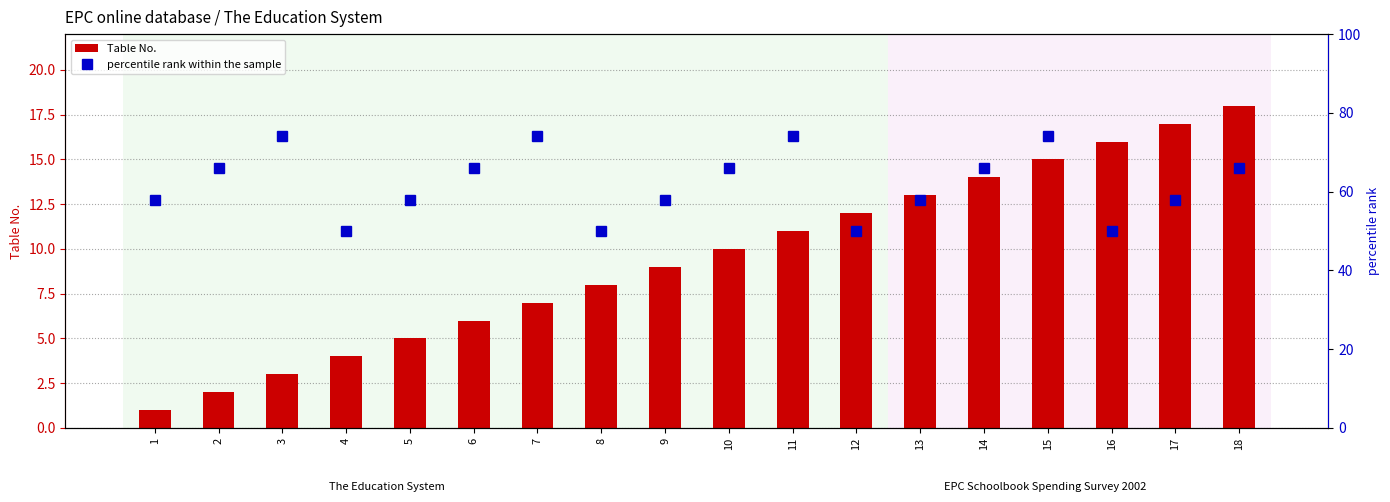

What is the lowest value of the percentile rank within the sample series?

50